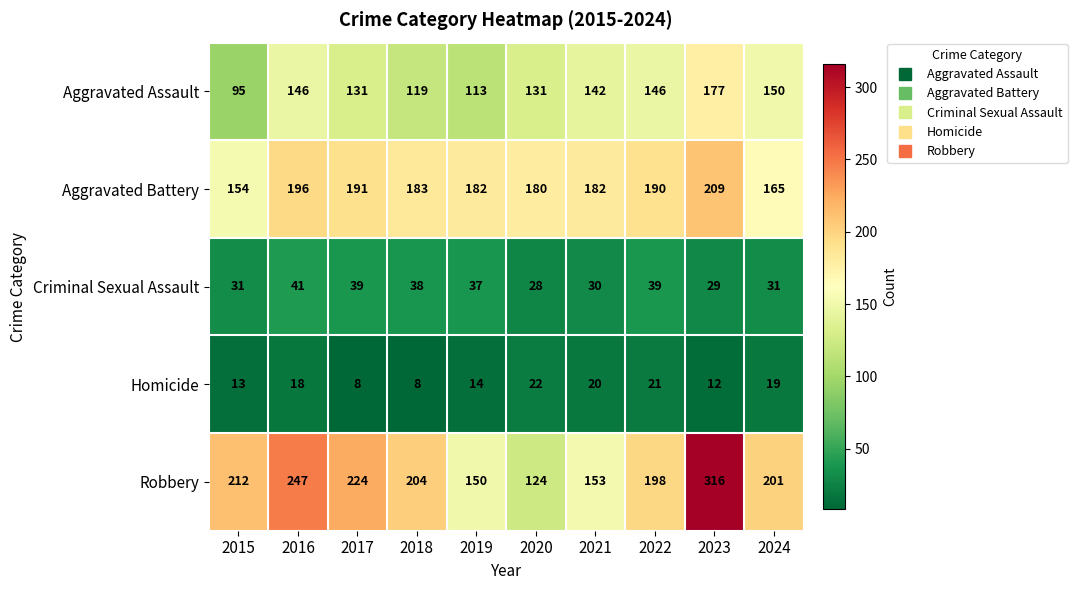

How many distinct data groups are displayed?

5